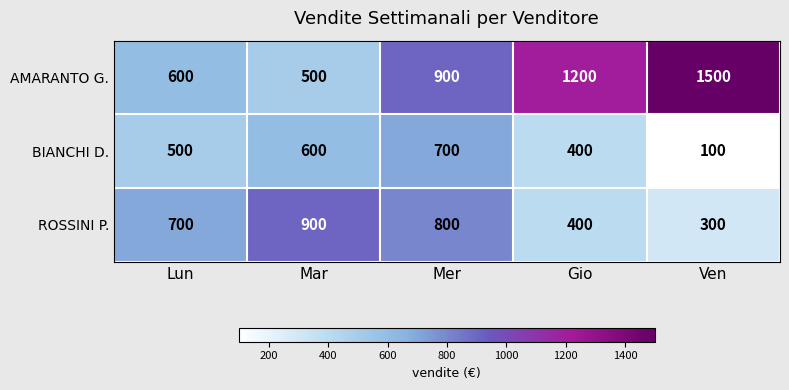

What is the maximum value for AMARANTO G.?

1500